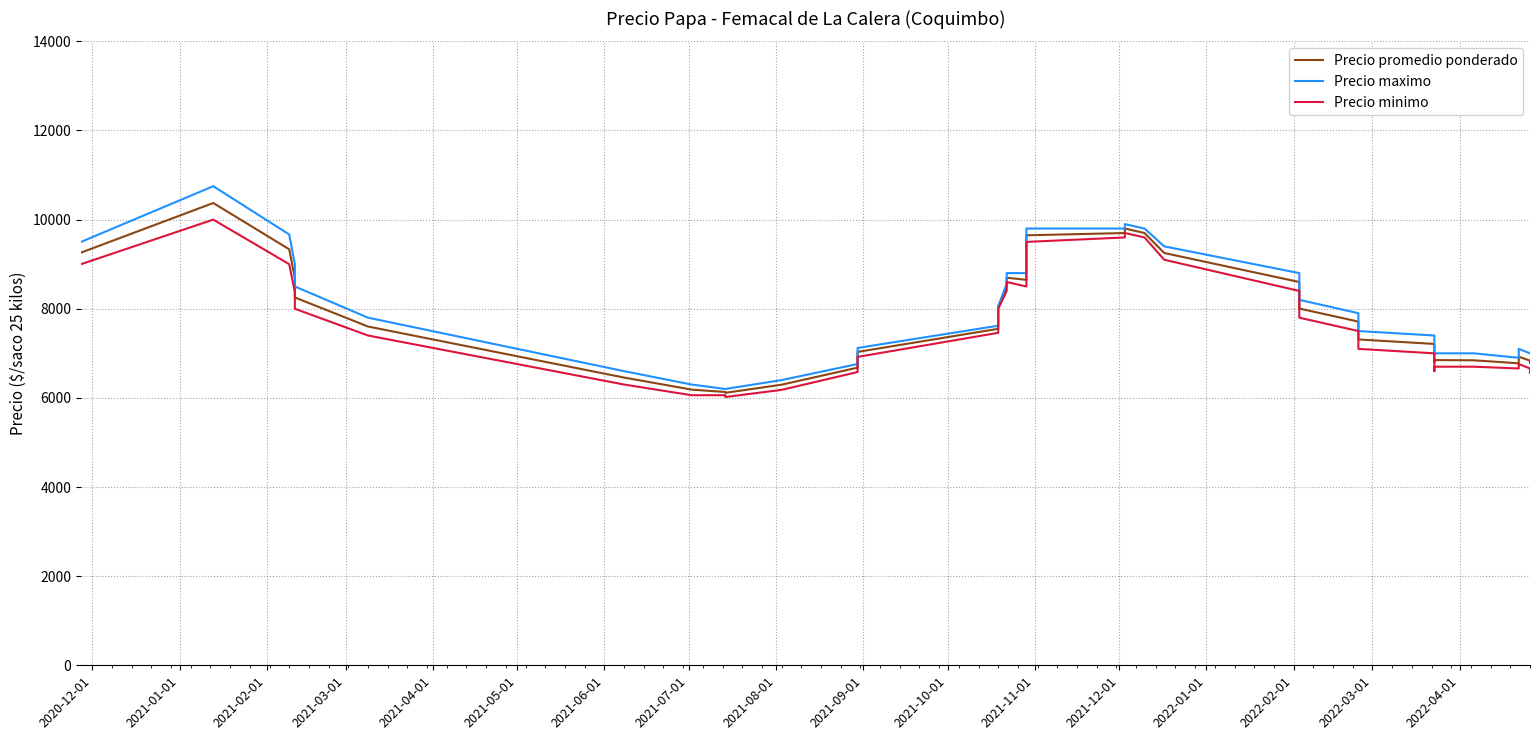

Which category has the highest value in the Precio promedio ponderado series?

2021-01-01